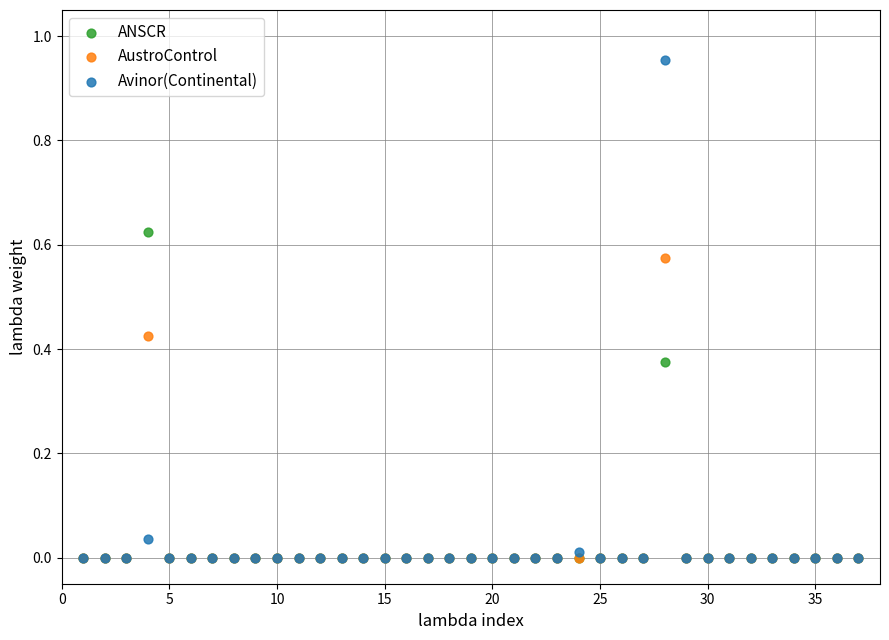

Which series has the largest Y range (max minus min)?

Avinor(Continental)